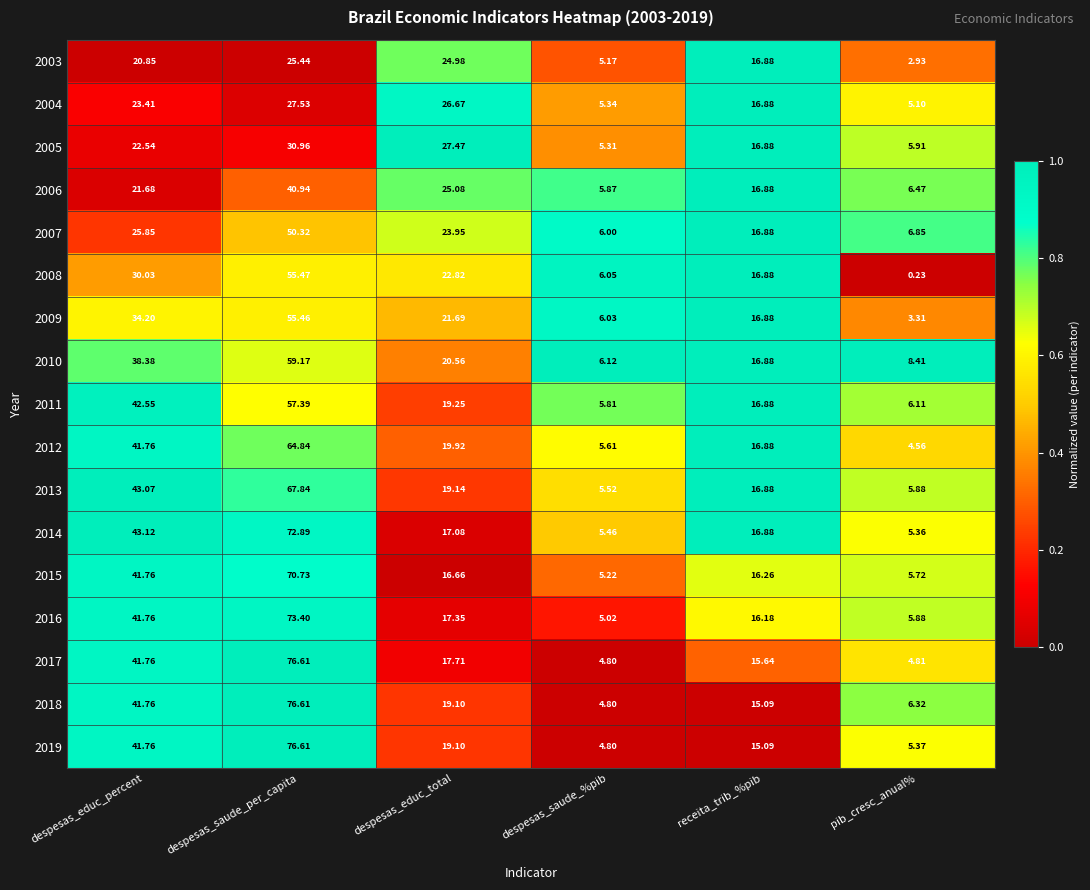

At which label does 2012 reach its minimum?

pib_cresc_anual%